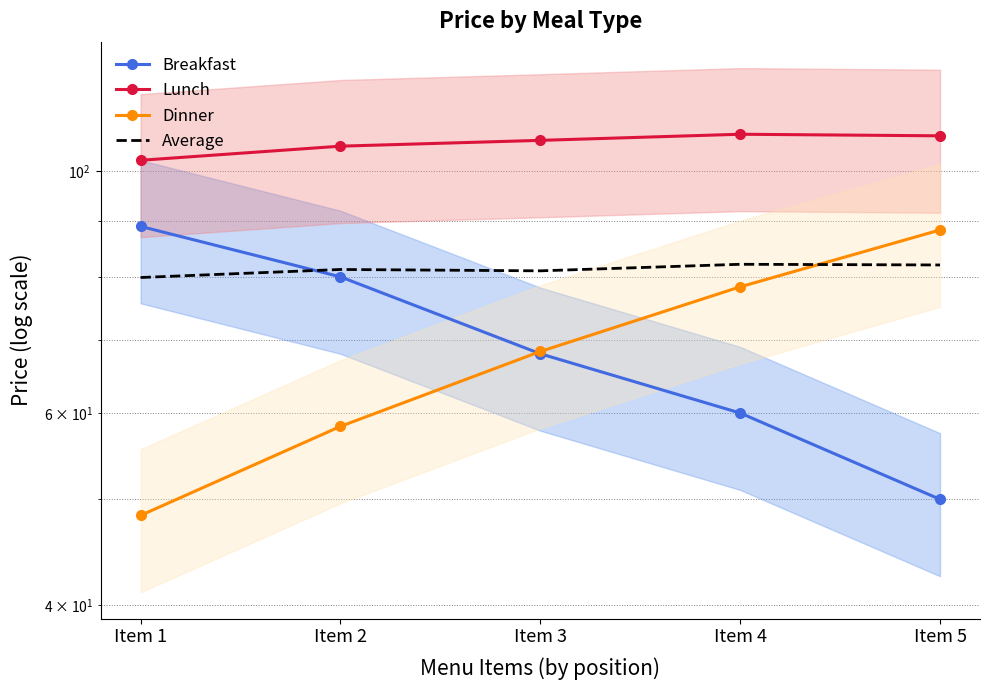

Between Item 5 and Item 2, which is larger?

Item 2